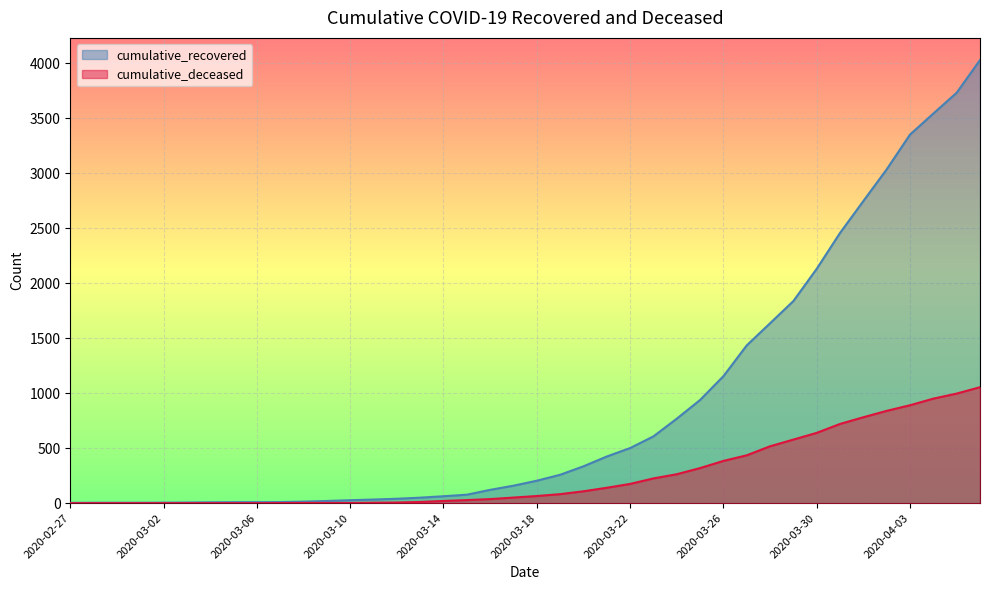

What is the approximate value of cumulative_deceased at 2020-03-28, to the nearest 100?

500